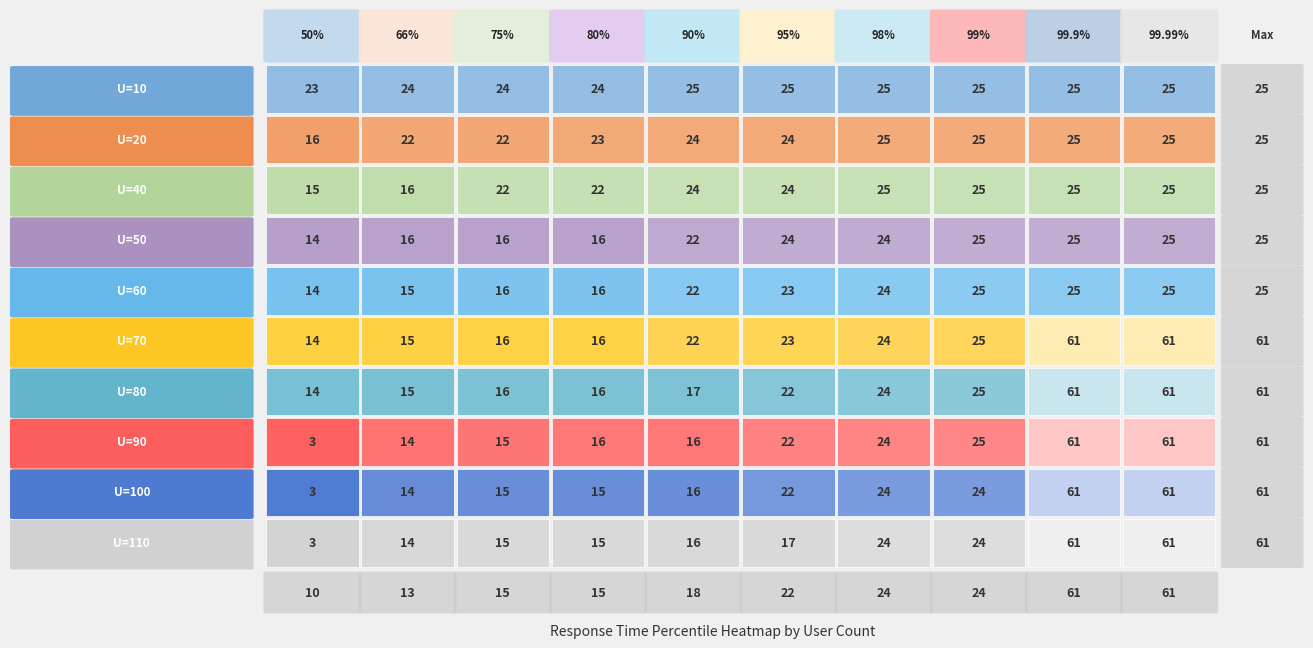

What is the approximate value of 90 at 4, to the nearest 10?

20